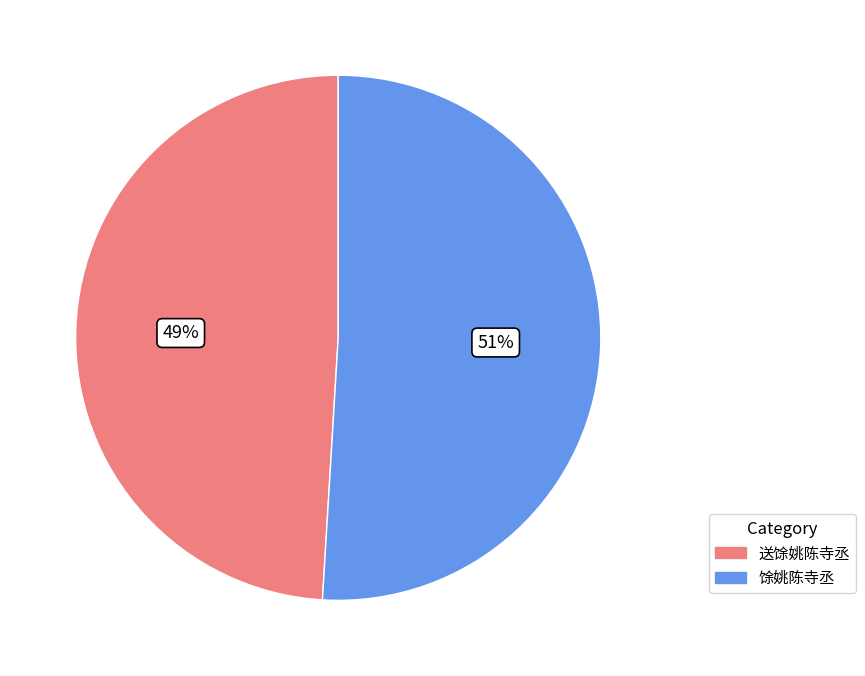

Between 送馀姚陈寺丞 and 馀姚陈寺丞, which is larger?

馀姚陈寺丞